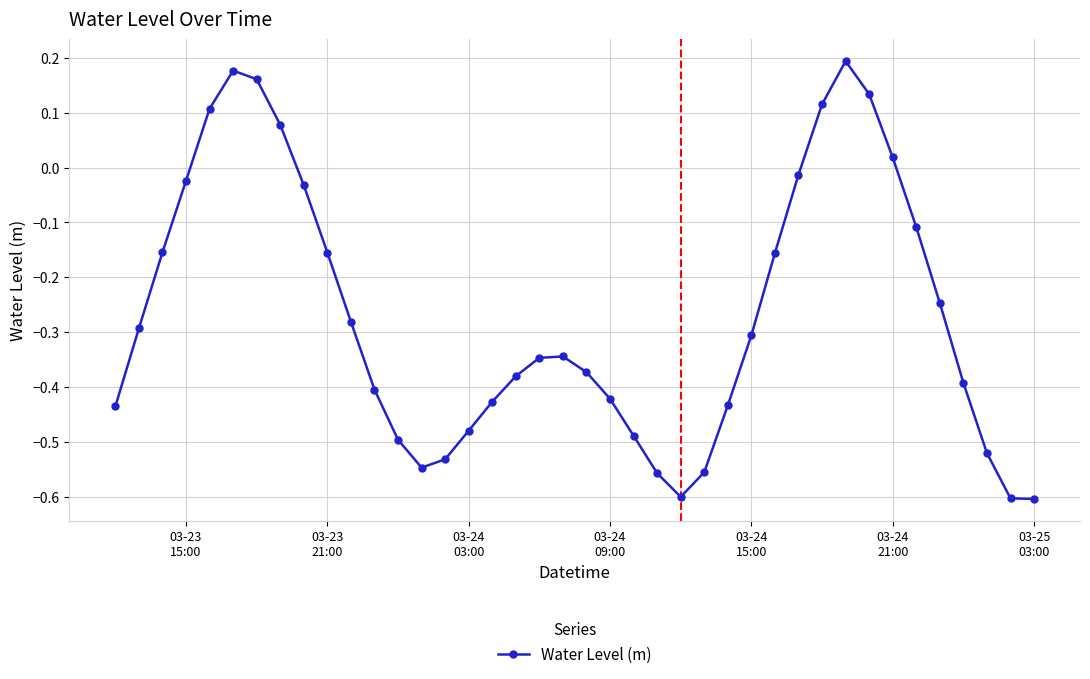

True or false: there are more than 1 points higher than both neighbors.

True